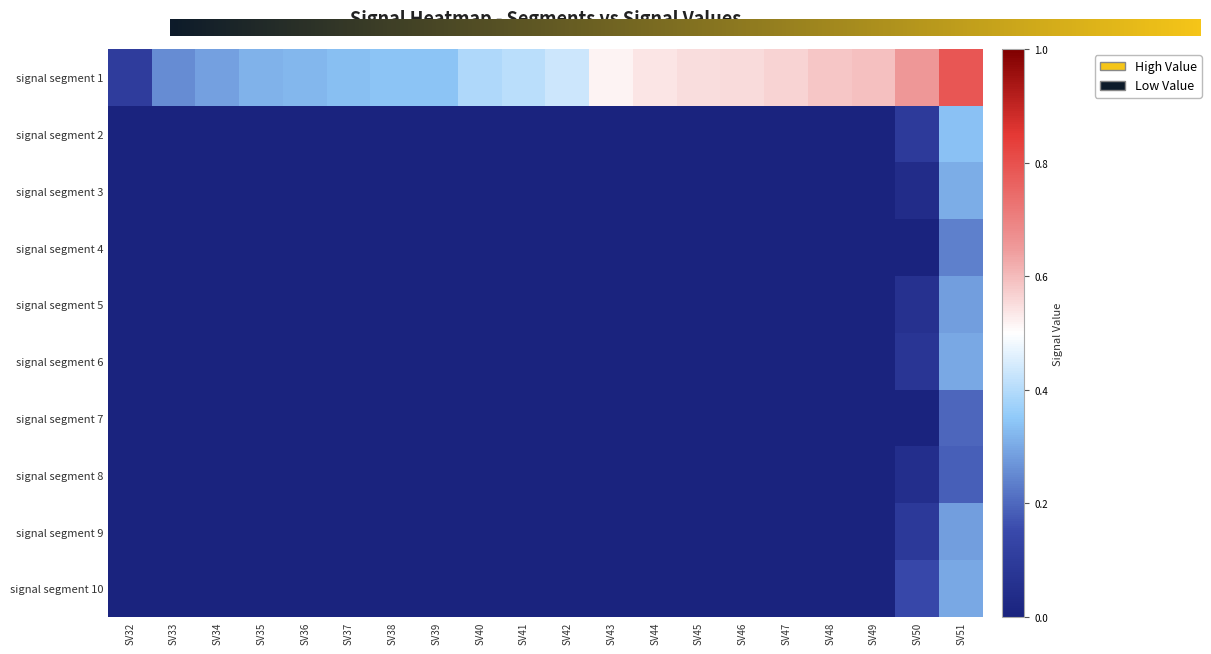

At which label does signal segment 7 reach its minimum?

SV32